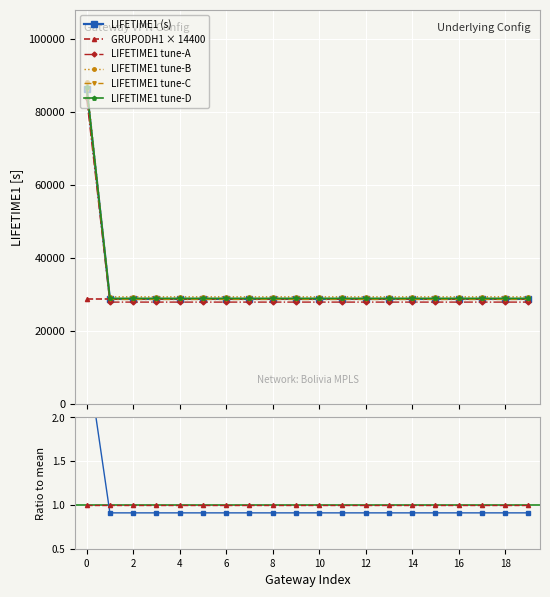

The value at GW_AGEMED is 1.4. True or false?

False